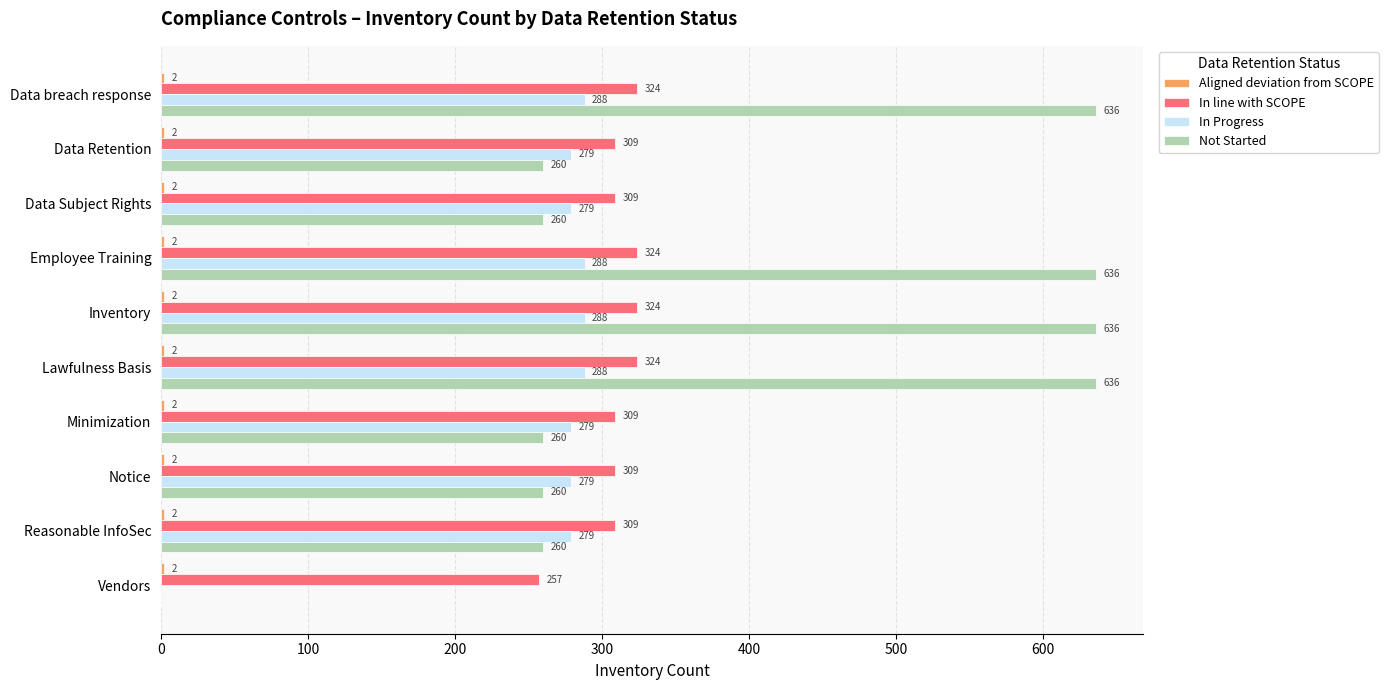

What is the sum of all Not Started values?

3844